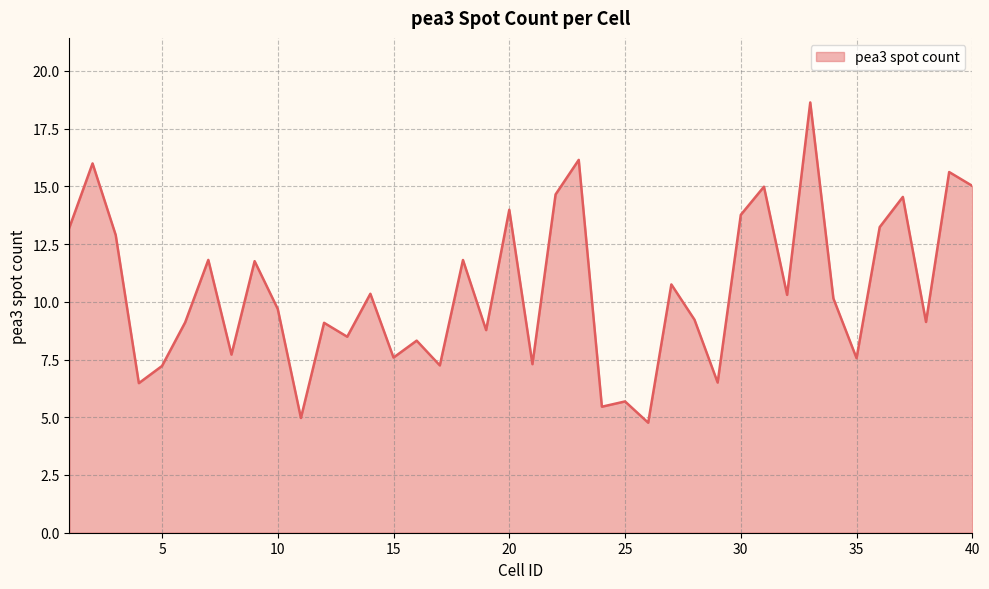

How many lines are shown in the chart?

1